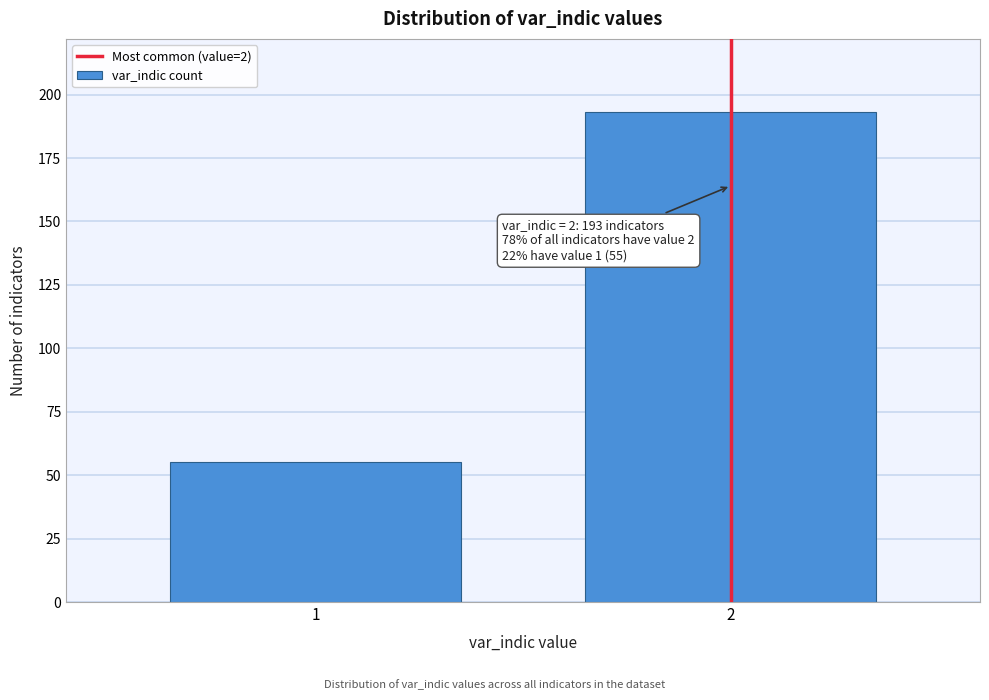

Reading right to left, list all the values displayed in this chart.

2=193	1=55